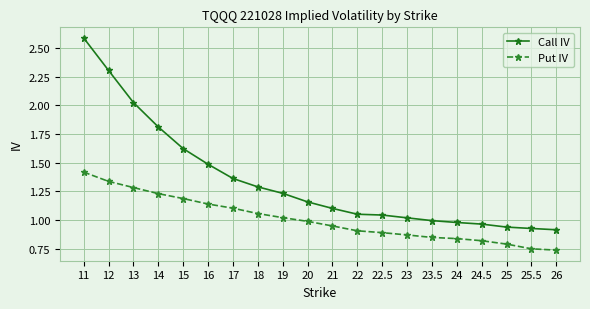

What is the maximum value for Call IV?

2.6